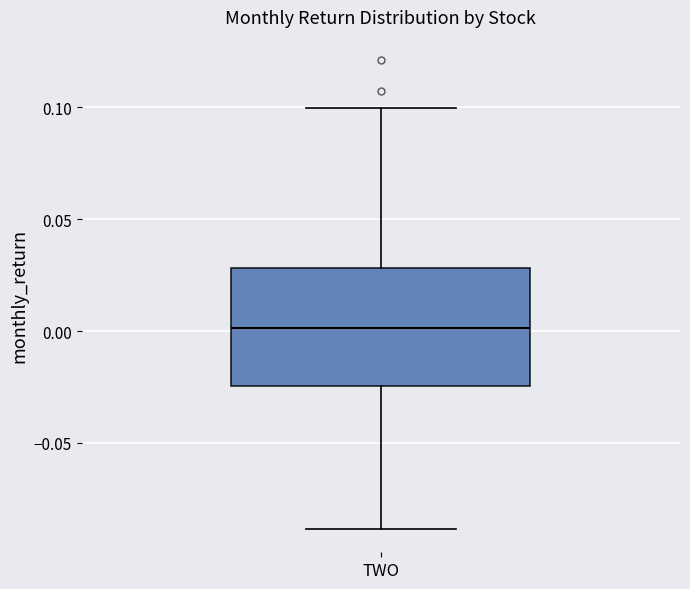

Where does the upper whisker of the box for TWO end on the y-axis? The values are not printed on the chart, so give them approximately, as read against the axis.

0.100